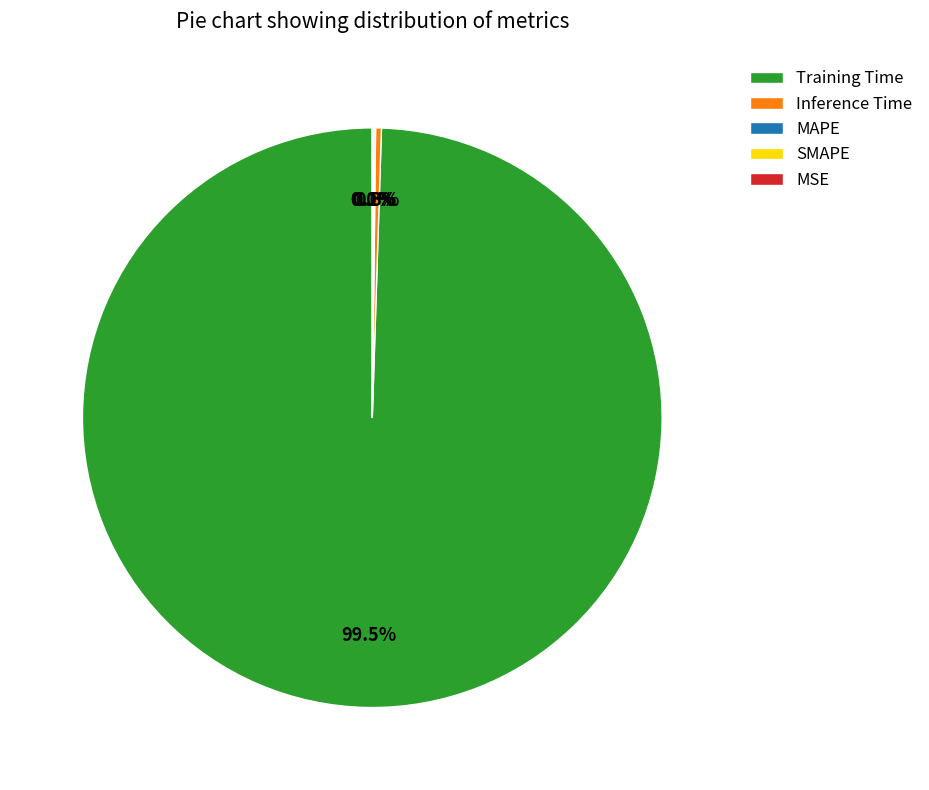

What percentage is NOT represented by MAPE?

99.9%